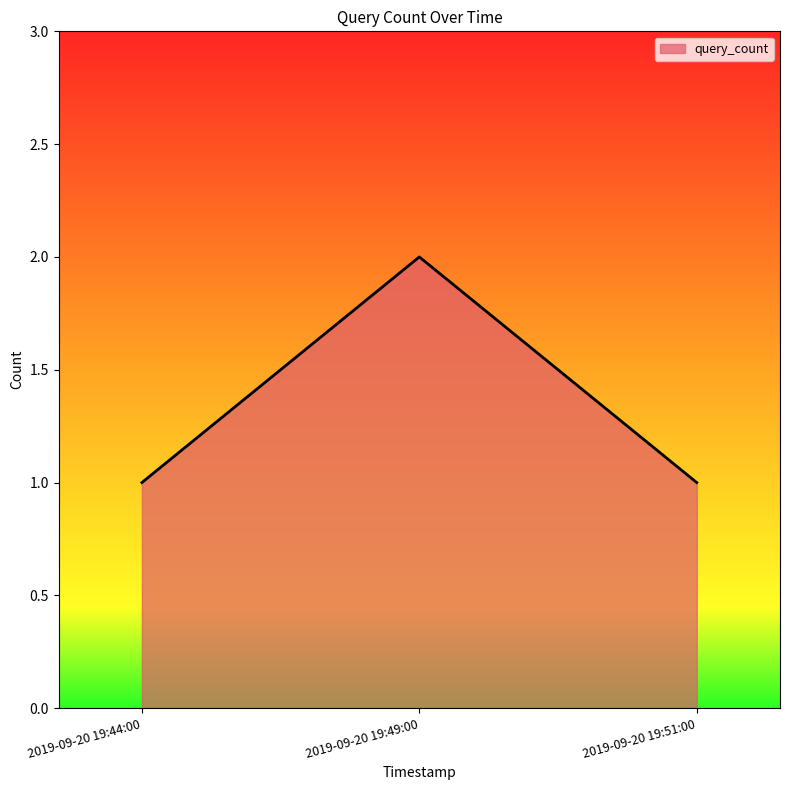

The value at 2019-09-20 19:49:00 is 3. True or false?

False